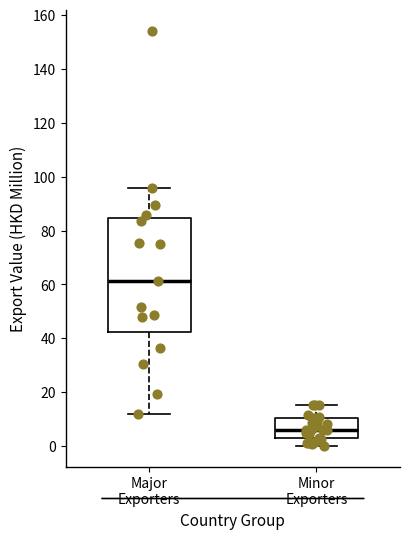

Which box is the tallest, from its lower edge to its upper edge?

Major Exporters